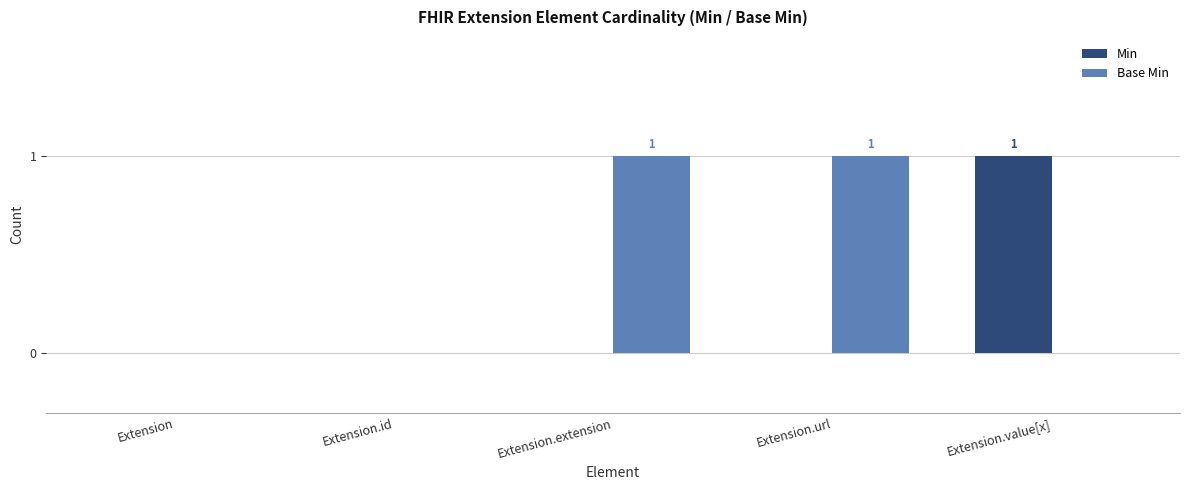

Are the bars horizontal?

No